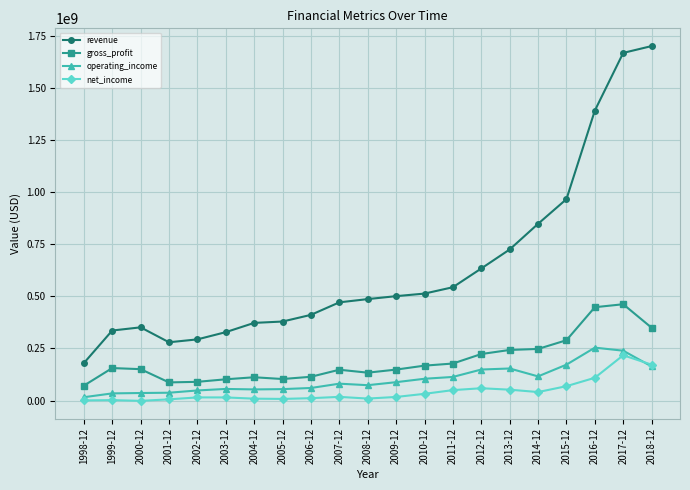

What is the label of the 4th point from the left?

2001-12